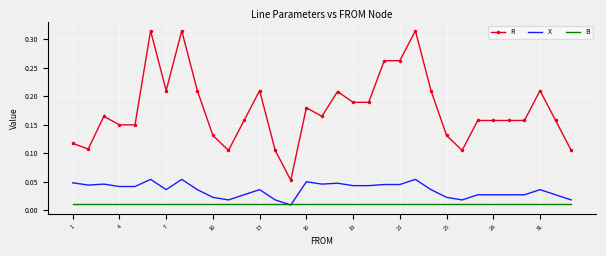

Which series has the widest spread of values?

R